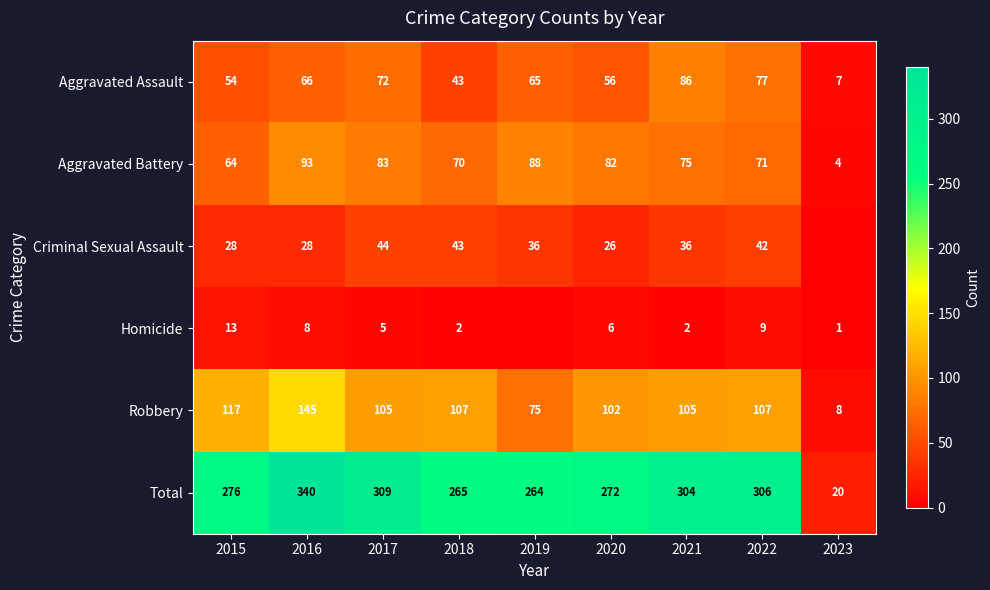

At which label does Robbery reach its peak?

2016